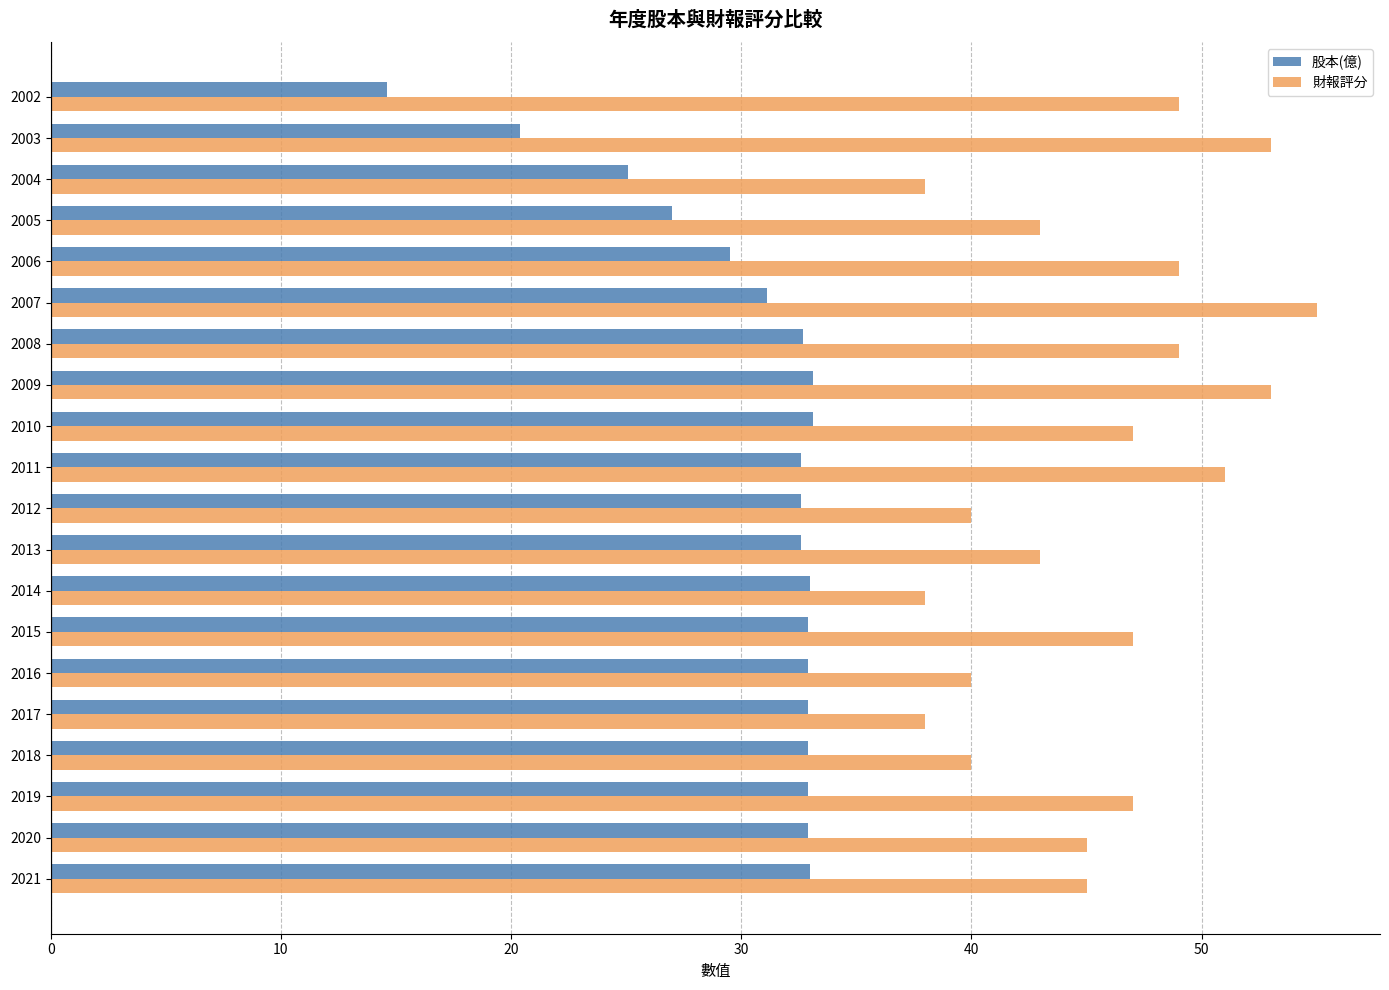

Count the number of categories in the chart.

20